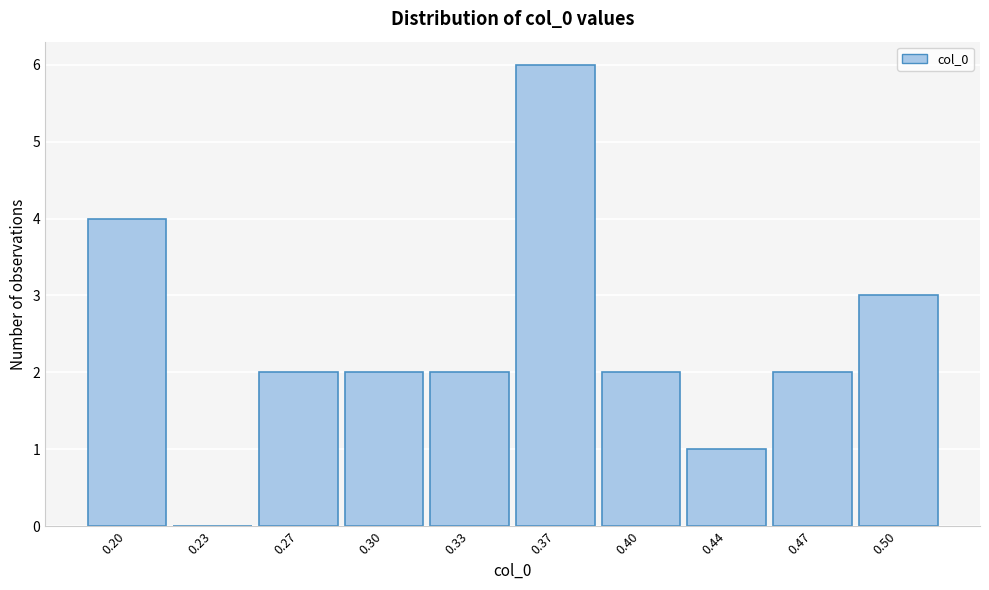

Reading right to left, what are all the values shown in this chart?

0.50=3	0.47=2	0.44=1	0.40=2	0.37=6	0.33=2	0.30=2	0.27=2	0.23=0	0.20=4